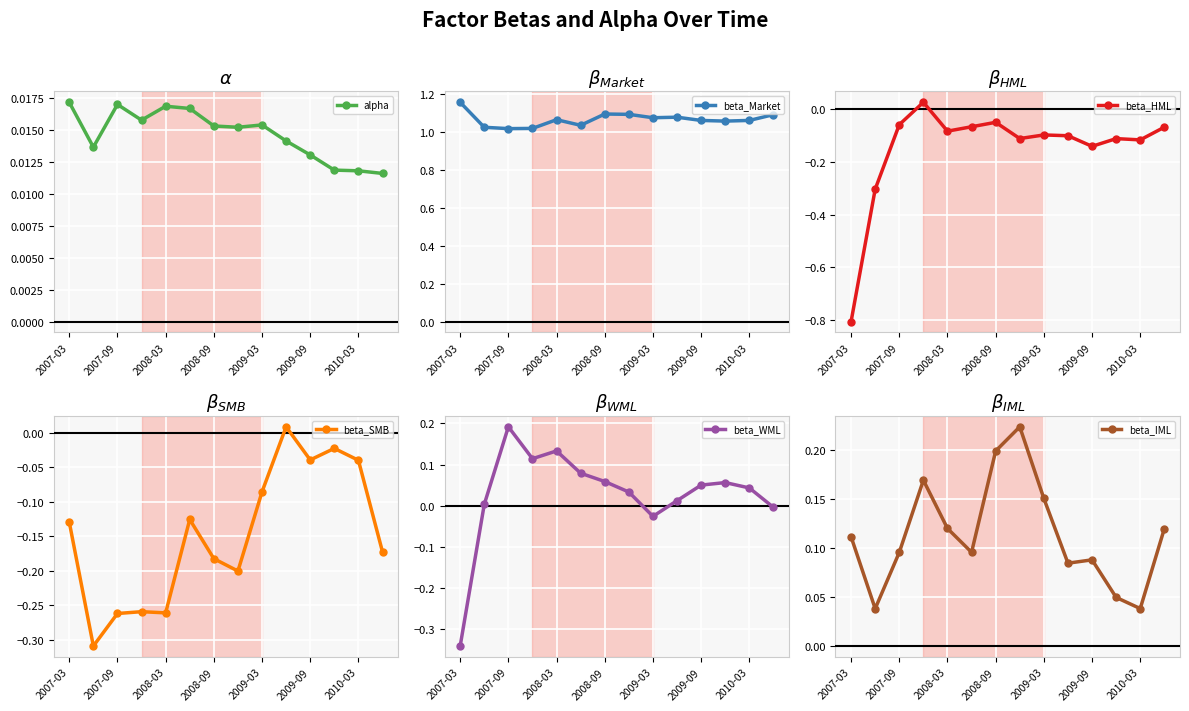

The value of beta_Market at 2009-09 is 0.5. True or false?

False